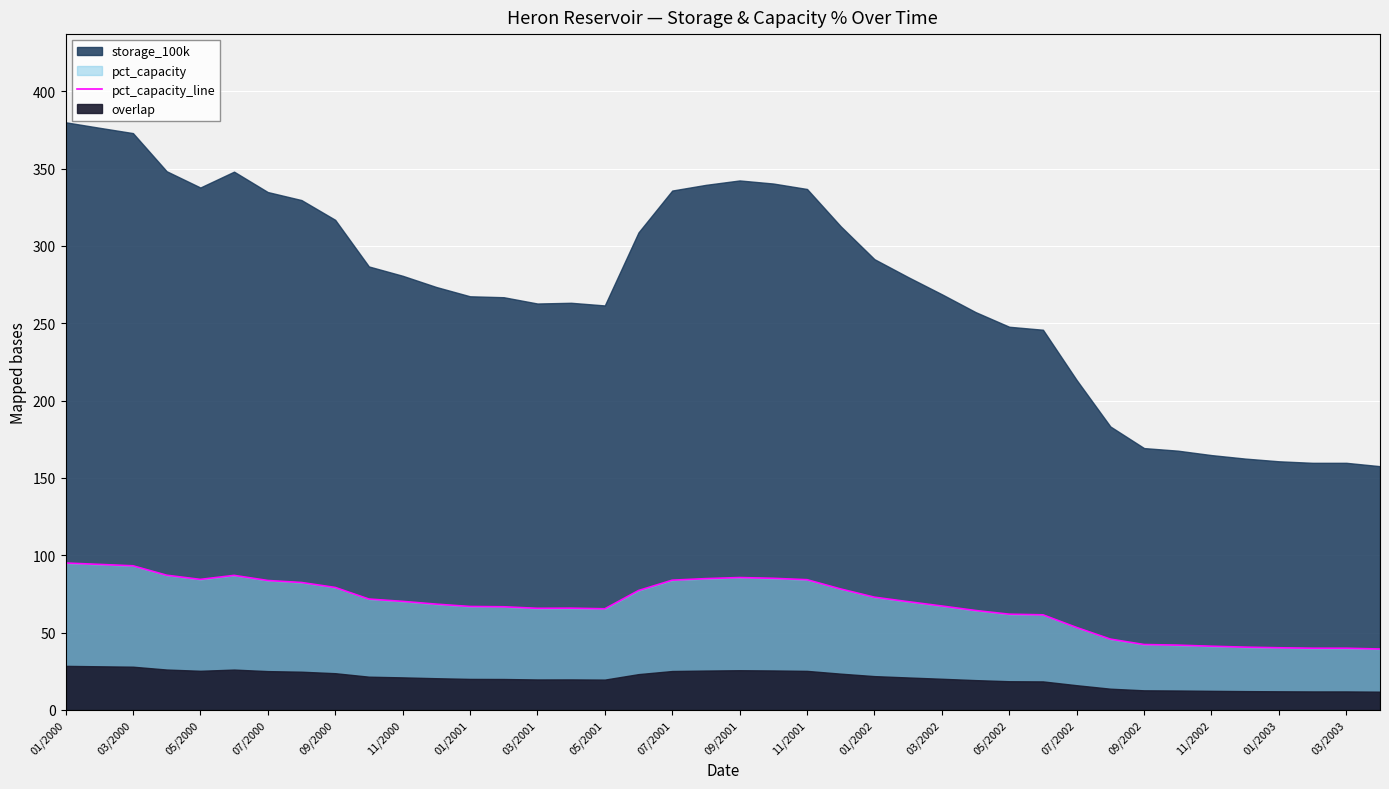

What is the minimum value for pct_capacity_line?

39.4